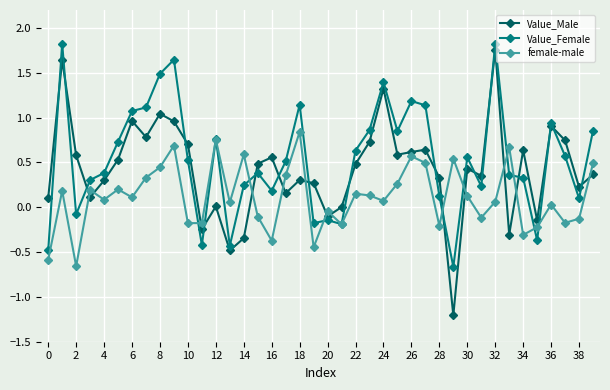

How many values in Value_Female are below zero?

9